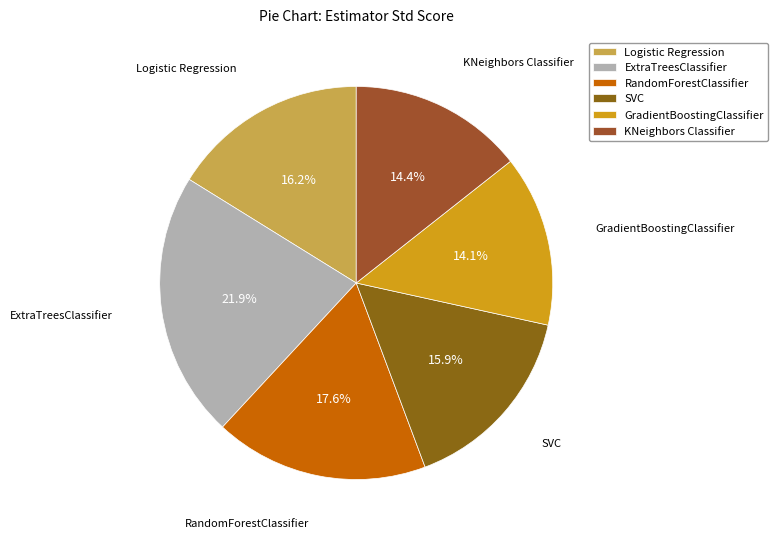

Which category has the biggest portion of the pie?

ExtraTreesClassifier